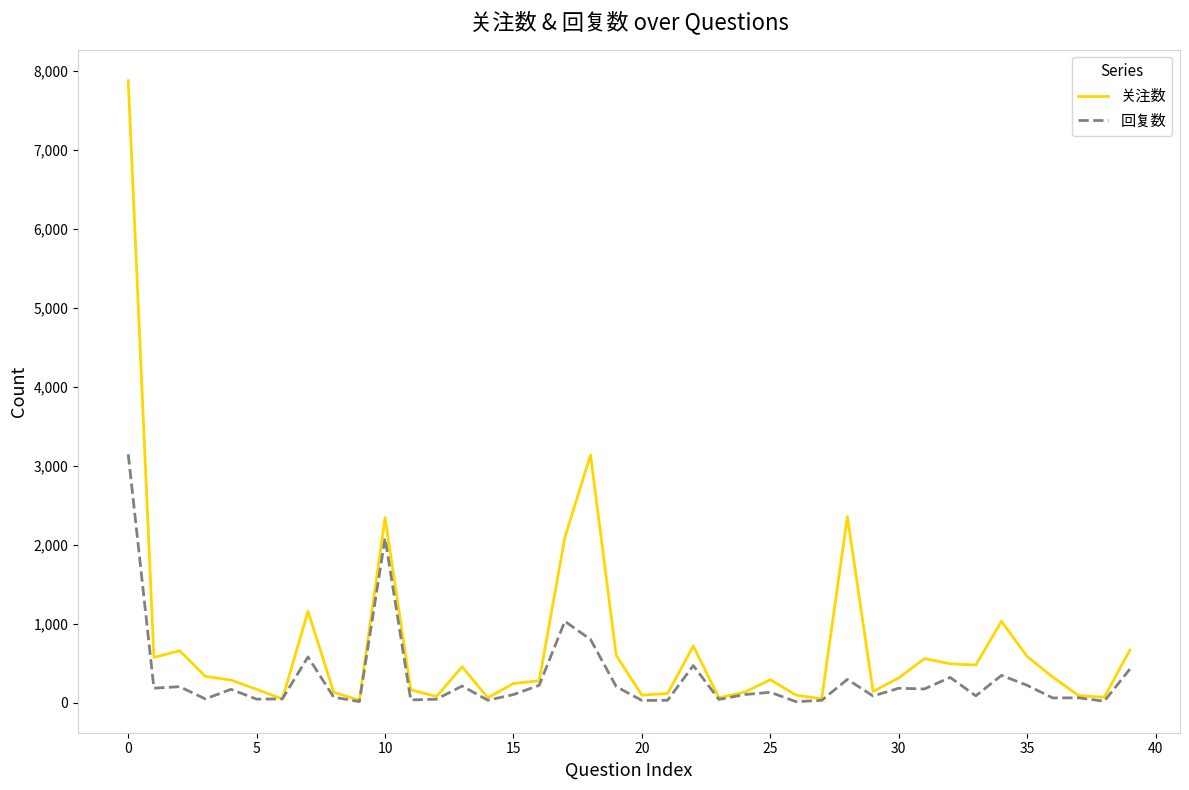

Which series has the largest total across all categories?

关注数